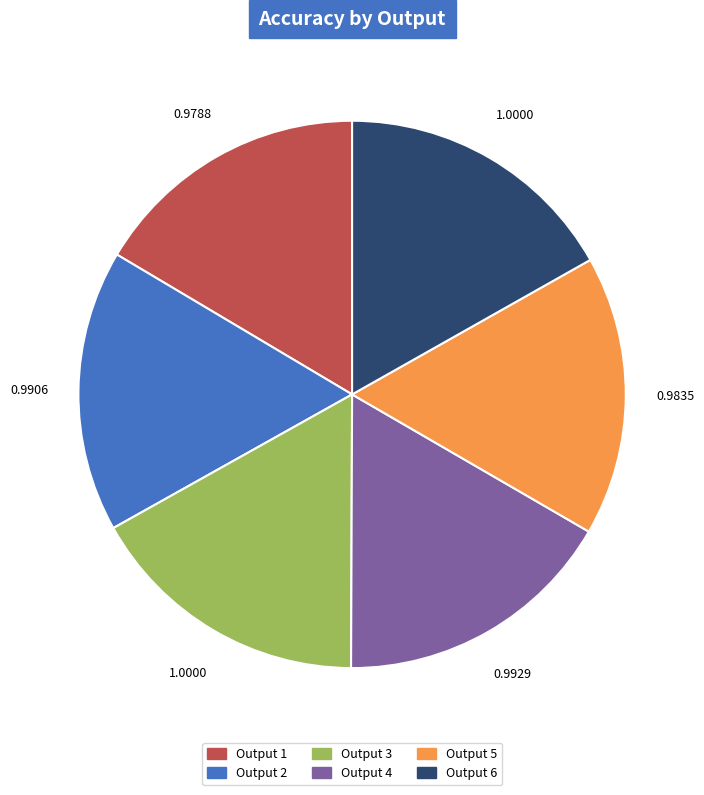

Is there any slice that represents more than half of the pie?

No